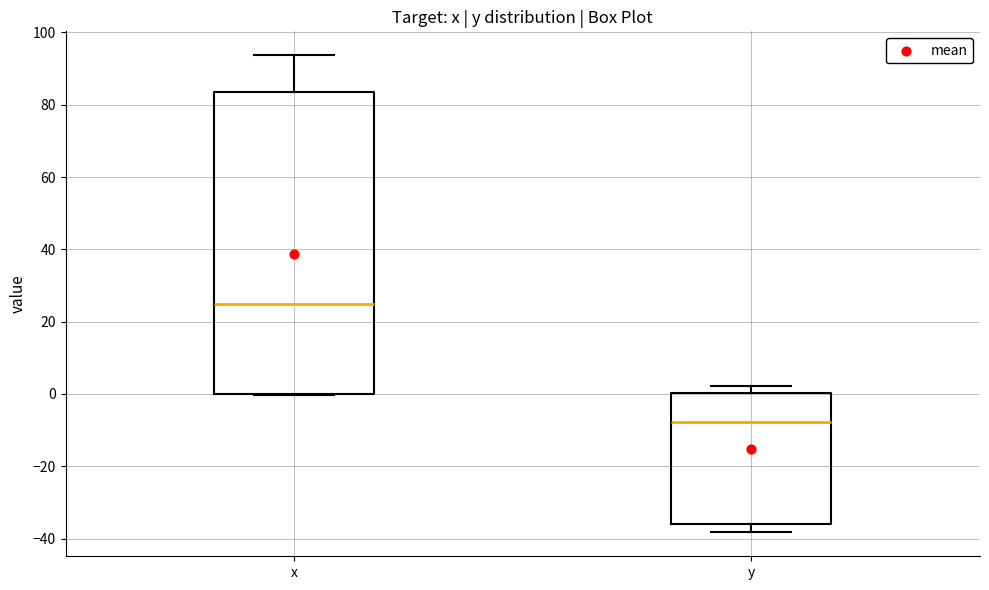

Which box's median line is the highest?

x